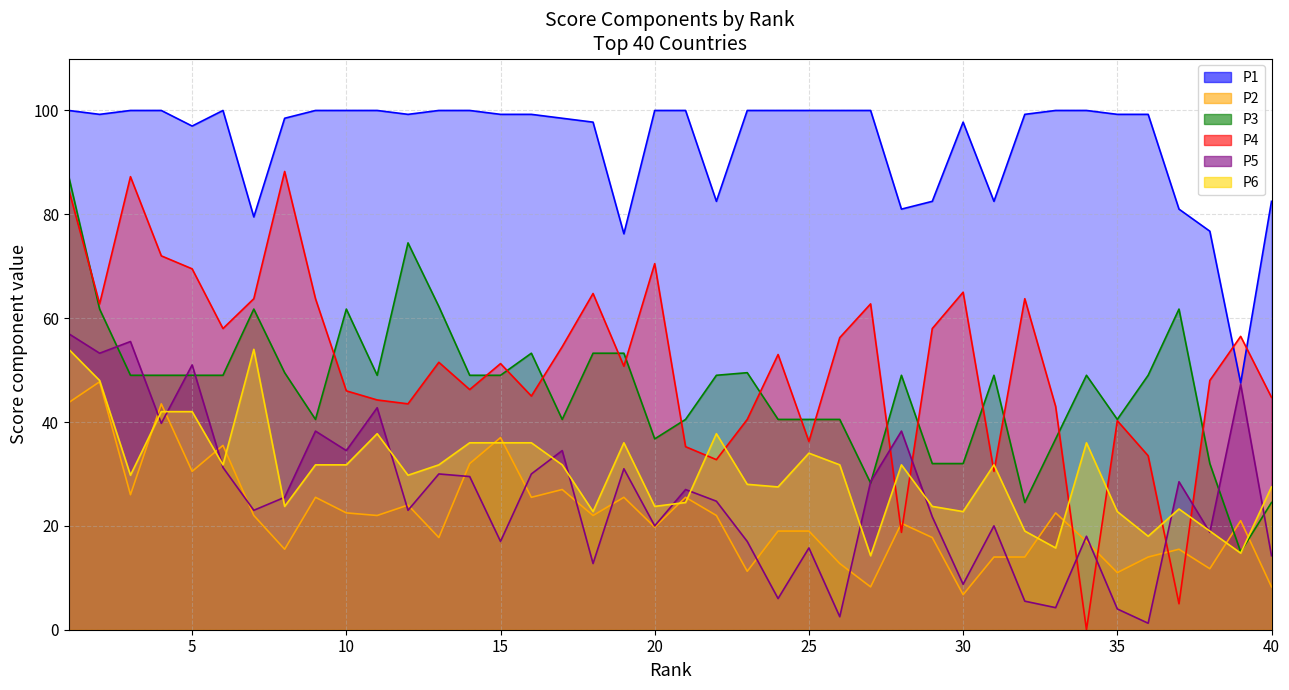

Reading left to right, list all the values displayed in this chart.

P2: 1=43.8	2=47.8	3=26.0	4=43.5	5=30.5	6=35.5	7=22.0	8=15.5	9=25.5	10=22.5	11=22.0	12=24.0	13=17.8	14=32.0	15=37.0	16=25.5	17=27.0	18=22.0	19=25.5	20=19.8	21=25.5	22=22.0	23=11.2	24=19.0	25=19.0	26=12.8	27=8.2	28=20.5	29=17.8	30=6.8	31=14.0	32=14.0	33=22.5	34=17.0	35=11.0	36=14.0	37=15.5	38=11.8	39=21.0	40=8.2
P4: 1=84.8	2=62.8	3=87.2	4=72.0	5=69.5	6=58.0	7=63.8	8=88.2	9=63.8	10=46.0	11=44.2	12=43.5	13=51.5	14=46.2	15=51.2	16=45.0	17=54.5	18=64.8	19=50.8	20=70.5	21=35.2	22=32.8	23=40.5	24=53.0	25=36.2	26=56.2	27=62.8	28=18.8	29=58.0	30=65.0	31=30.5	32=63.8	33=43.0	34=0.0	35=40.2	36=33.5	37=5.0	38=48.0	39=56.5	40=44.8
P5: 1=57.0	2=53.2	3=55.5	4=39.8	5=51.0	6=31.2	7=23.0	8=25.5	9=38.2	10=34.5	11=42.8	12=23.0	13=30.0	14=29.5	15=17.0	16=30.0	17=34.5	18=12.8	19=31.0	20=20.0	21=27.0	22=24.8	23=17.0	24=6.0	25=15.8	26=2.5	27=28.5	28=38.2	29=21.8	30=8.8	31=20.0	32=5.5	33=4.2	34=18.0	35=4.0	36=1.2	37=28.5	38=18.8	39=47.2	40=14.2
P6: 1=54.0	2=48.0	3=29.8	4=42.0	5=42.0	6=31.8	7=54.0	8=23.8	9=31.8	10=31.8	11=37.8	12=29.8	13=31.8	14=36.0	15=36.0	16=36.0	17=31.8	18=22.8	19=36.0	20=23.8	21=24.5	22=37.8	23=28.0	24=27.5	25=34.0	26=31.8	27=14.2	28=31.8	29=23.8	30=22.8	31=31.8	32=19.0	33=15.8	34=36.0	35=22.8	36=18.0	37=23.2	38=19.0	39=14.8	40=27.5
P3: 1=87.2	2=61.8	3=49.0	4=49.0	5=49.0	6=49.0	7=61.8	8=49.5	9=40.5	10=61.8	11=49.0	12=74.5	13=62.2	14=49.0	15=49.0	16=53.2	17=40.5	18=53.2	19=53.2	20=36.8	21=40.5	22=49.0	23=49.5	24=40.5	25=40.5	26=40.5	27=28.2	28=49.0	29=32.0	30=32.0	31=49.0	32=24.5	33=36.8	34=49.0	35=40.5	36=49.0	37=61.8	38=32.0	39=15.0	40=24.5
P1: 1=100.0	2=99.2	3=100.0	4=100.0	5=97.0	6=100.0	7=79.5	8=98.5	9=100.0	10=100.0	11=100.0	12=99.2	13=100.0	14=100.0	15=99.2	16=99.2	17=98.5	18=97.8	19=76.2	20=100.0	21=100.0	22=82.5	23=100.0	24=100.0	25=100.0	26=100.0	27=100.0	28=81.0	29=82.5	30=97.8	31=82.5	32=99.2	33=100.0	34=100.0	35=99.2	36=99.2	37=81.0	38=76.8	39=47.5	40=82.5